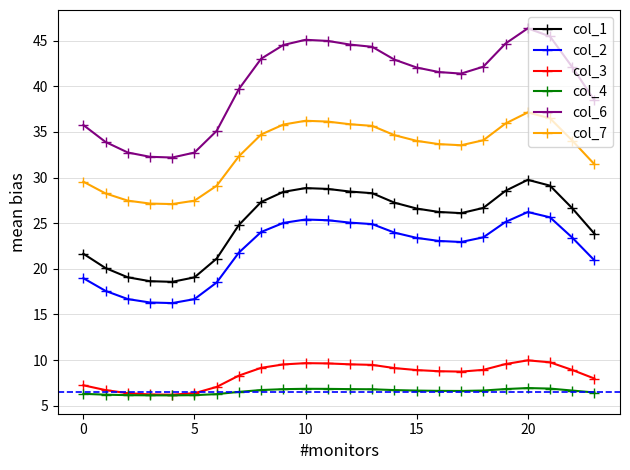

What is the value of the col_6 point at the 23rd from the left?

42.1